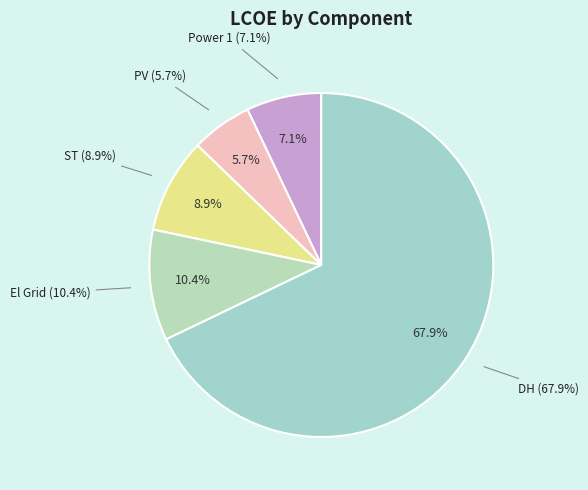

The DH slice represents 68% of the pie. True or false?

True